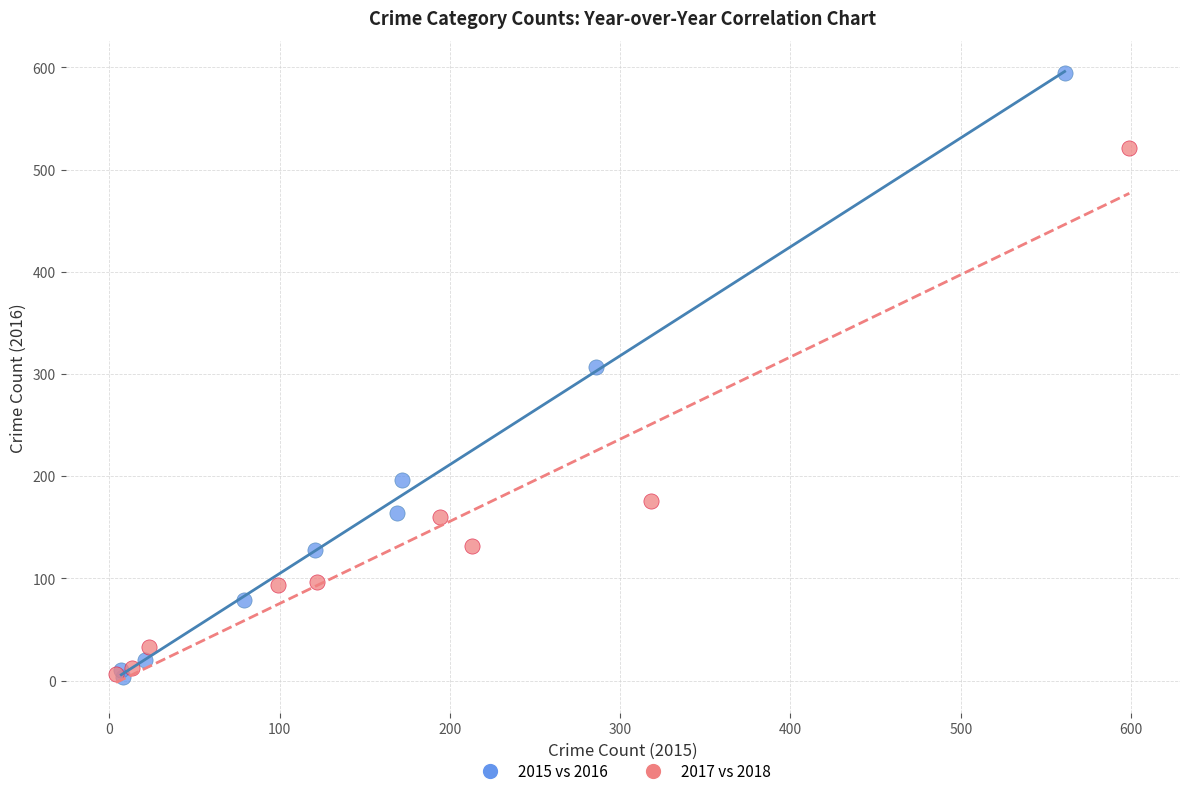

Which series reaches the maximum Y coordinate?

2015 vs 2016